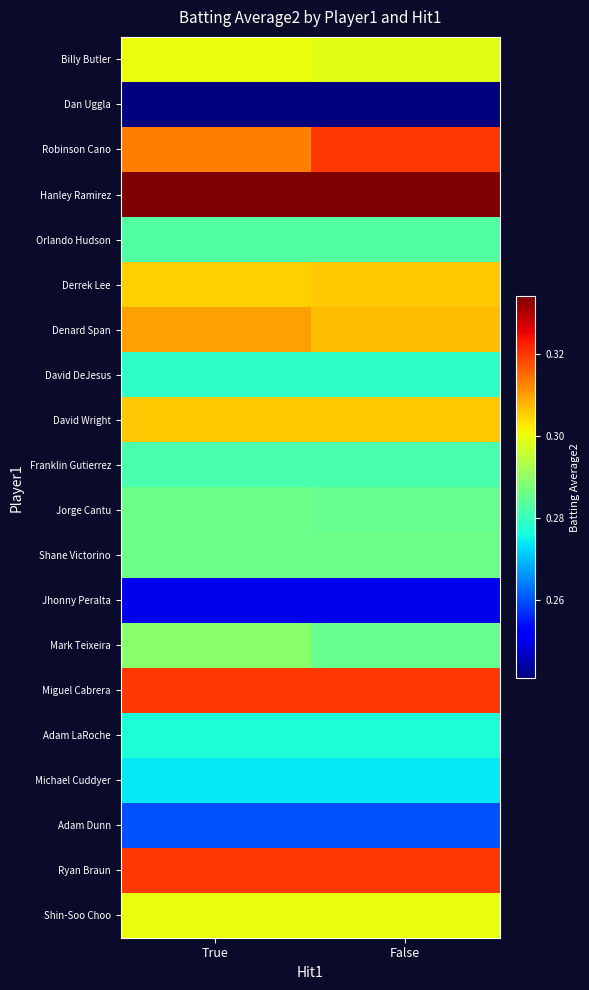

Which series has the largest range (max minus min)?

Robinson Cano